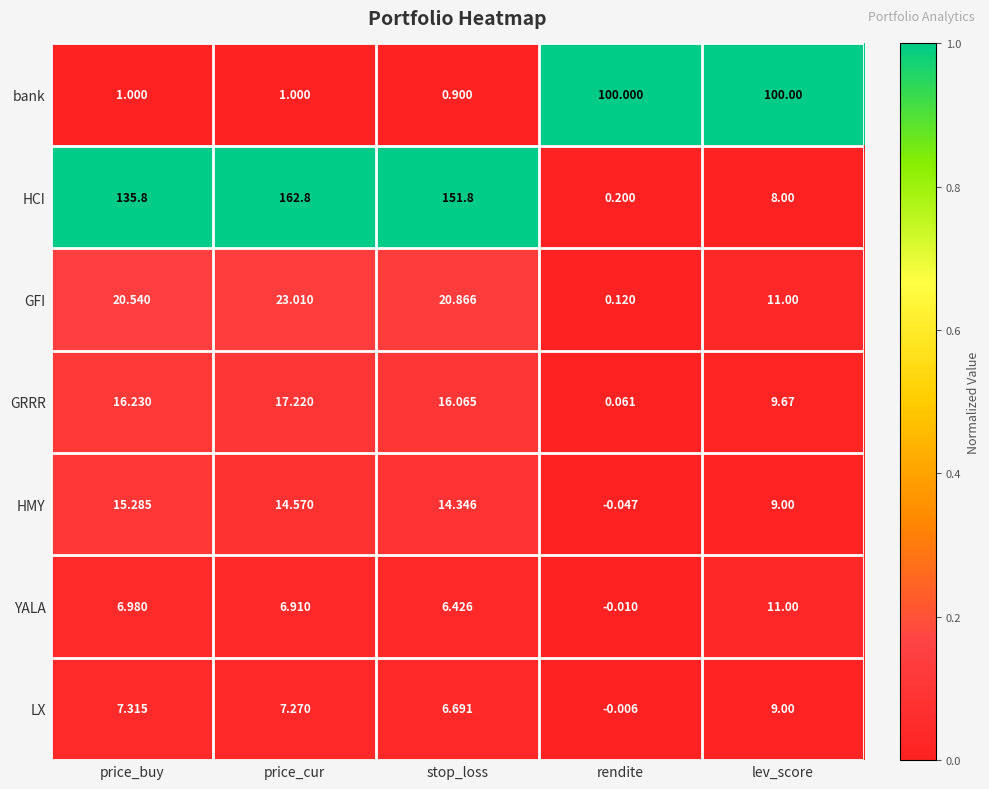

Count the number of data series in this chart.

7